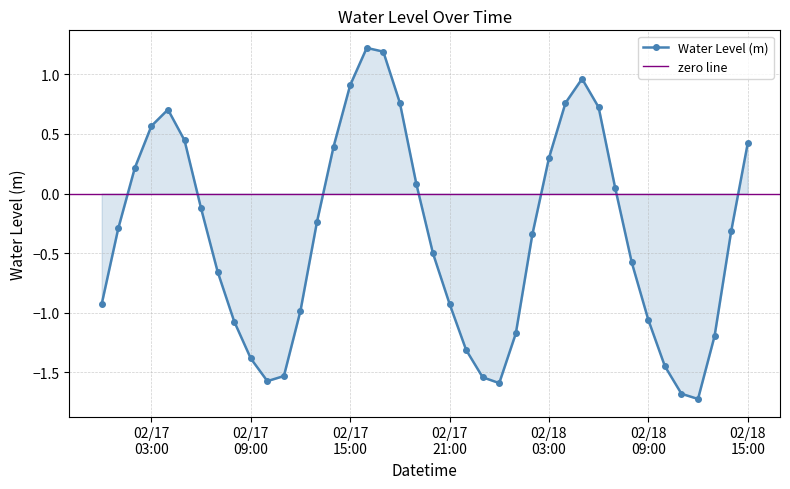

True or false: Water Level (m) has more than 1 interior local peaks.

True